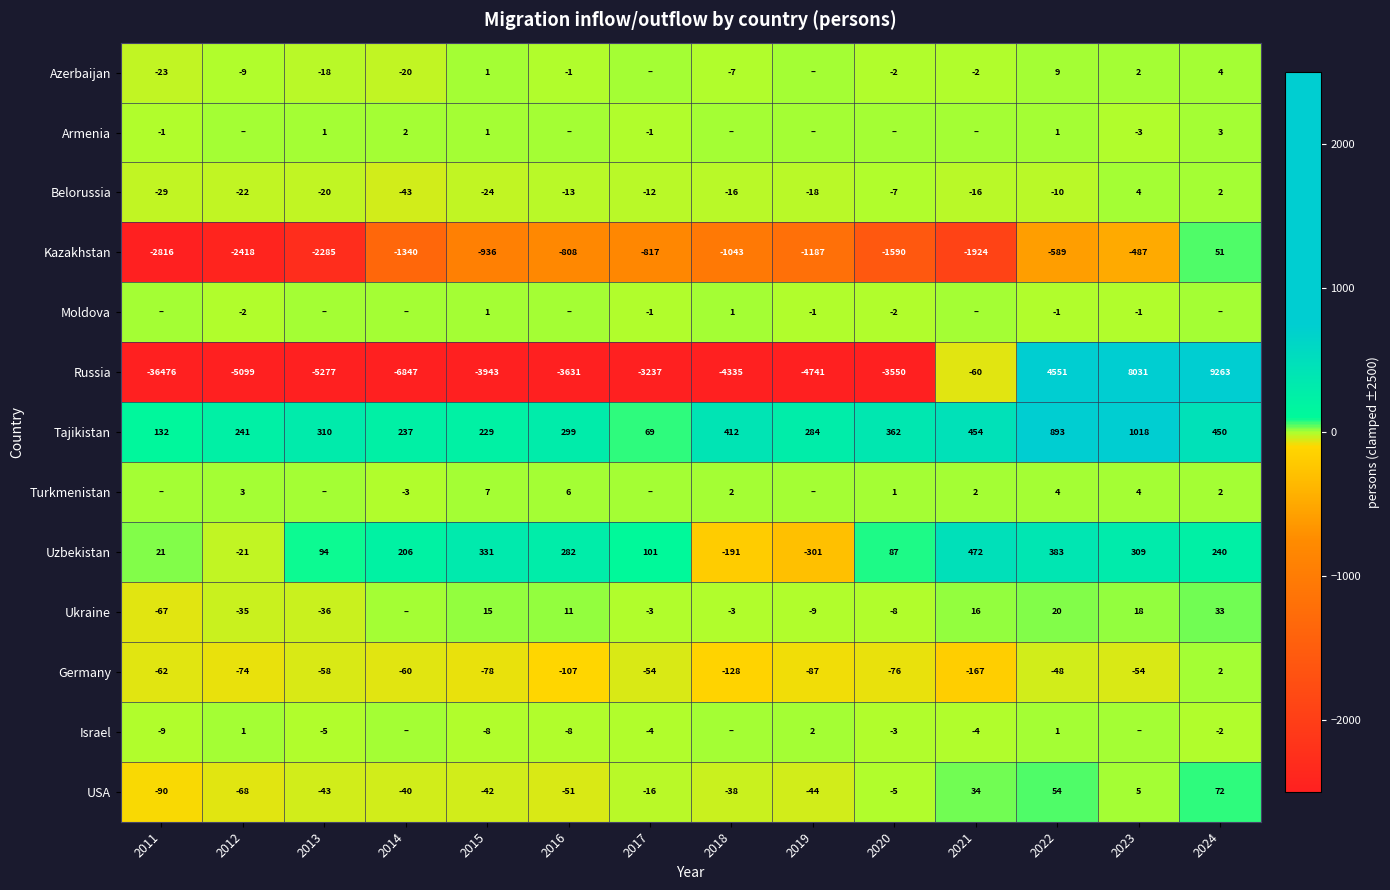

Between 2024 and 2011, which is larger?

2024